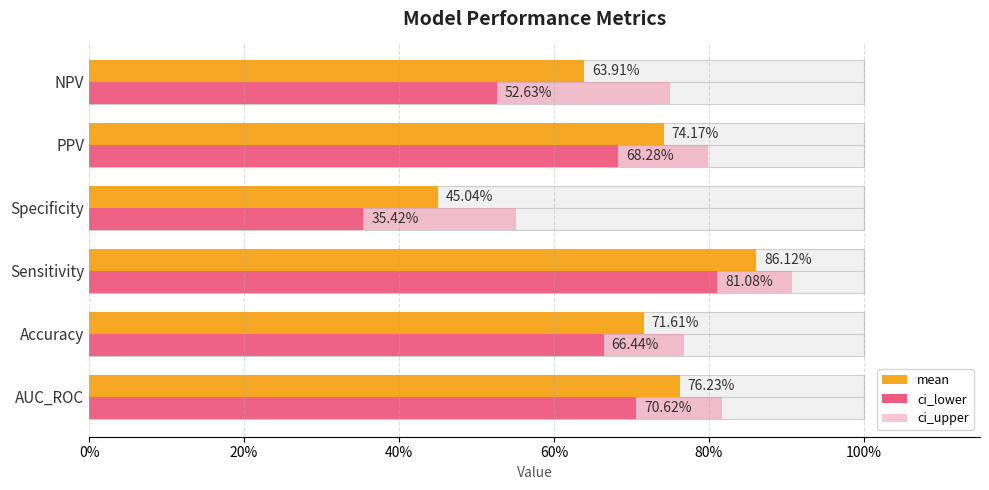

At AUC_ROC, list the series in order from smallest to largest.

ci_lower, mean, ci_upper